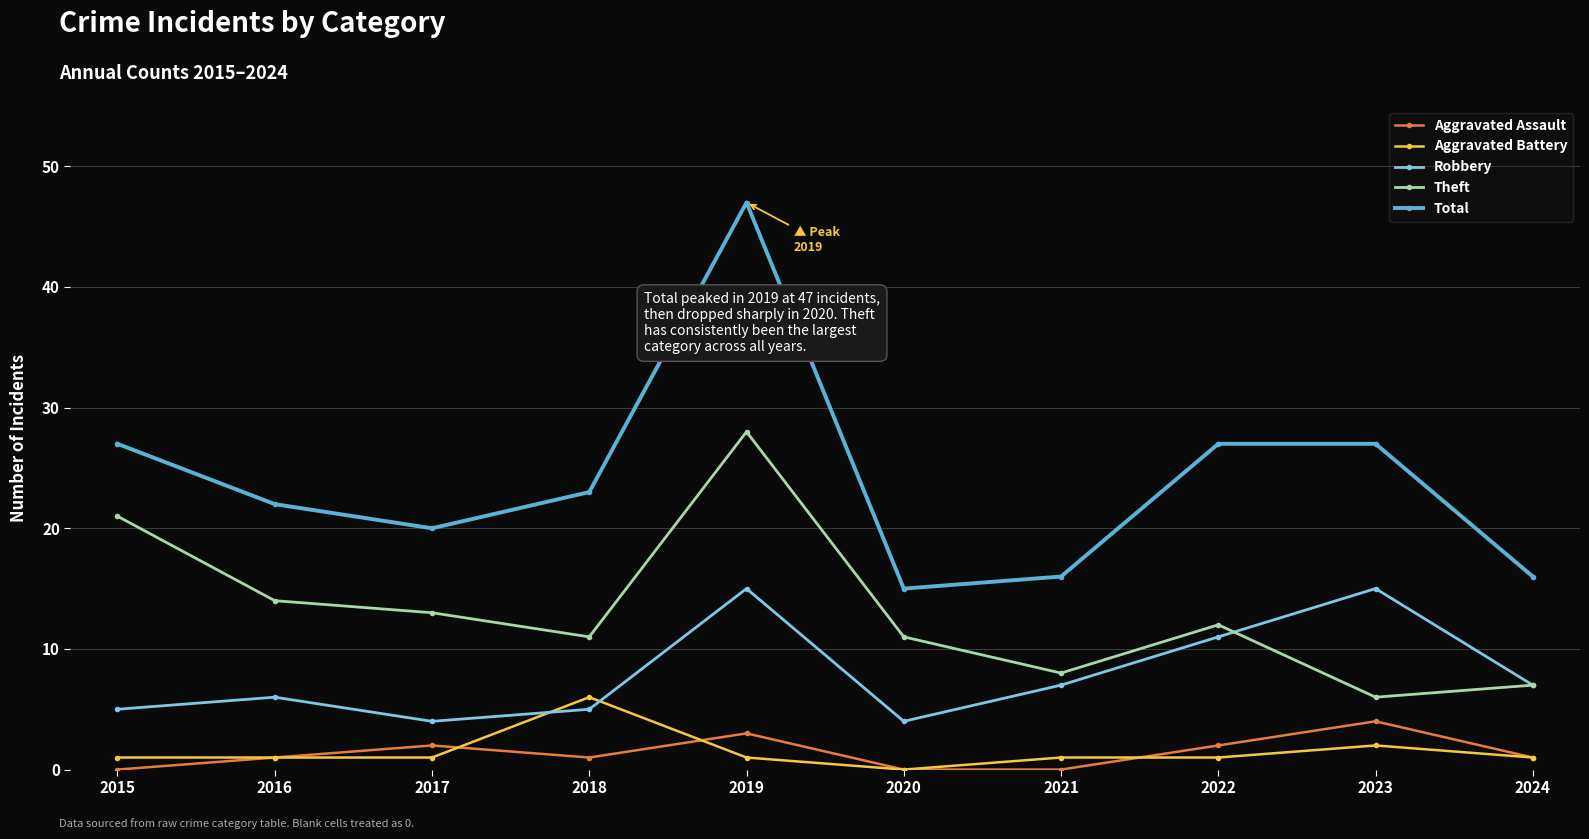

What is the value of the Total point at the 2nd from the left?

22